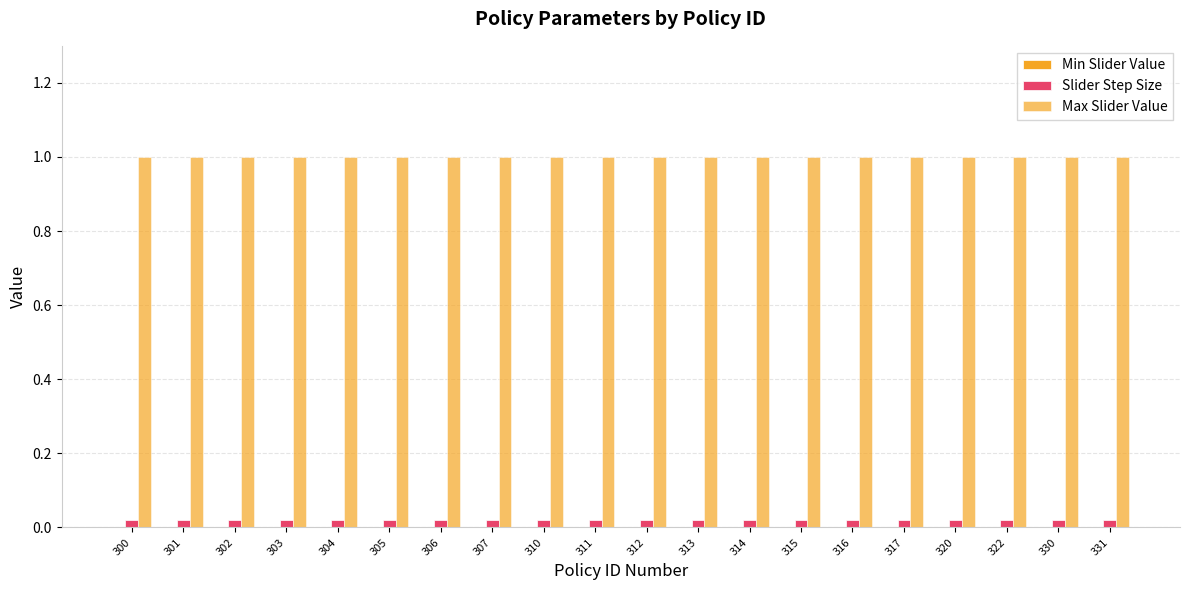

Rank the series at 312 from lowest to highest value.

Slider Step Size, Max Slider Value